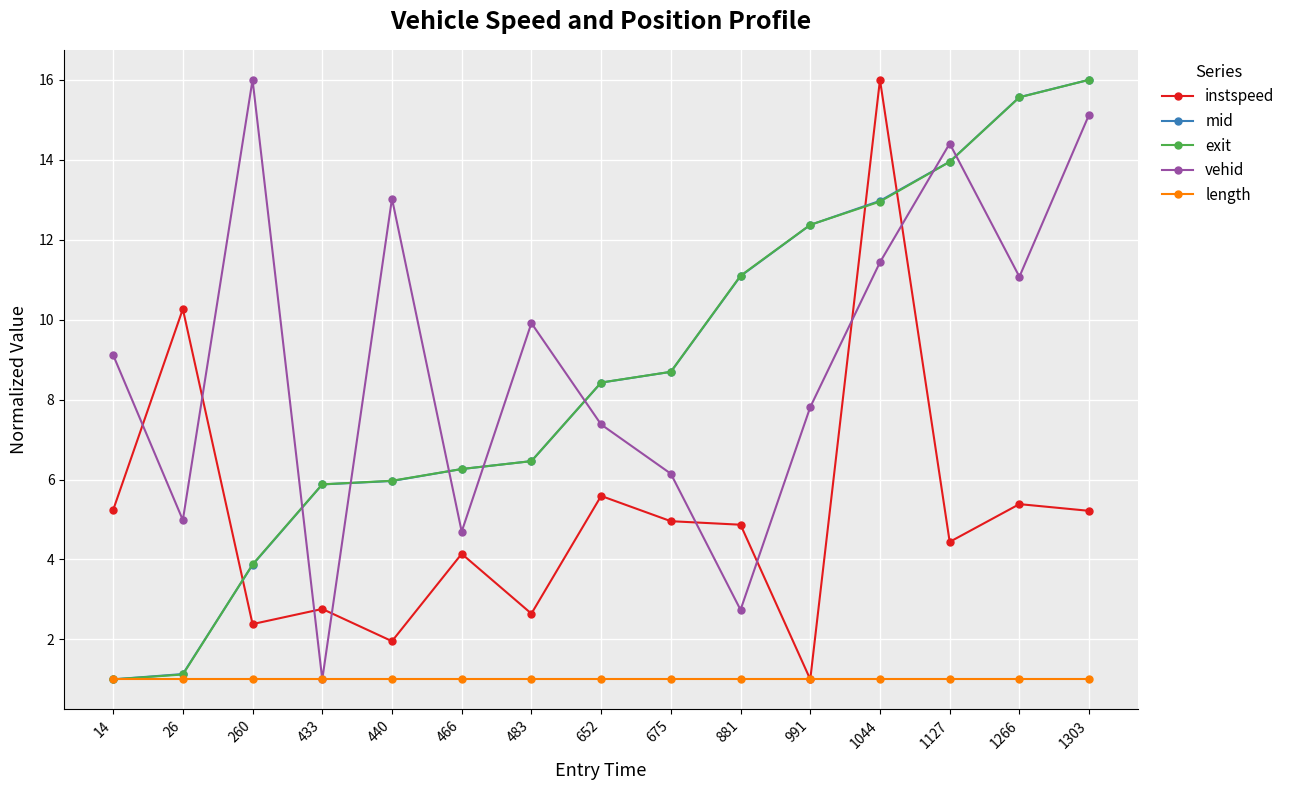

What is the sum of the vehid values at 433 and 440?

14.0